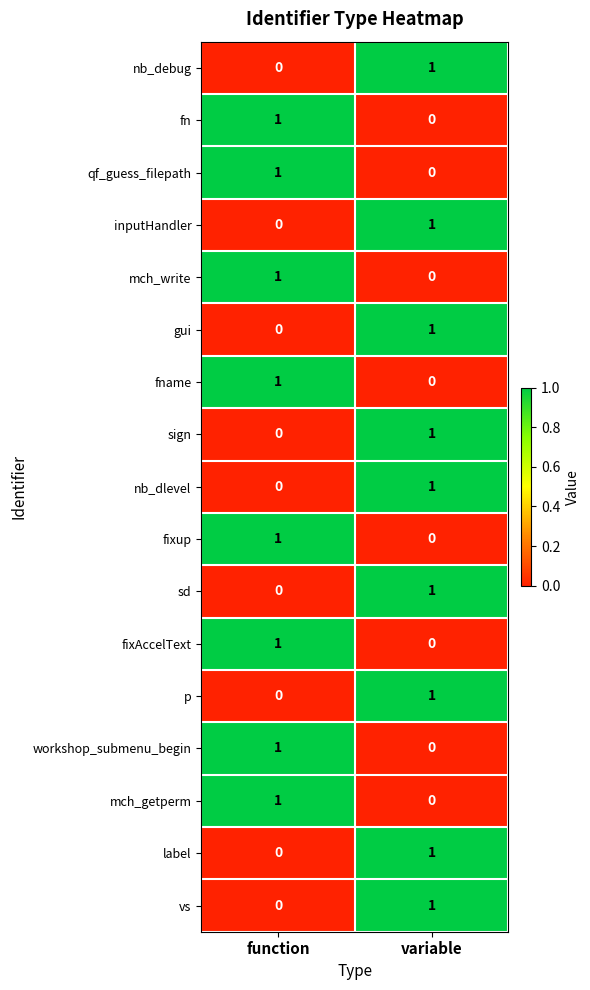

True or false: fn has a value of 2 at function.

False